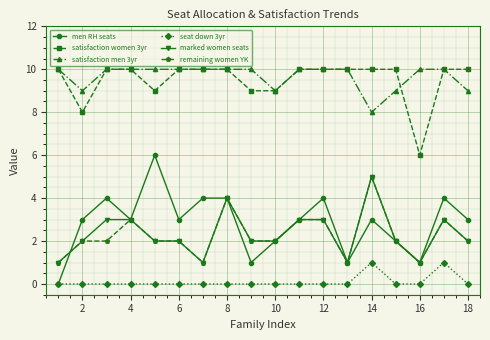

Which series has the largest range (max minus min)?

men RH seats